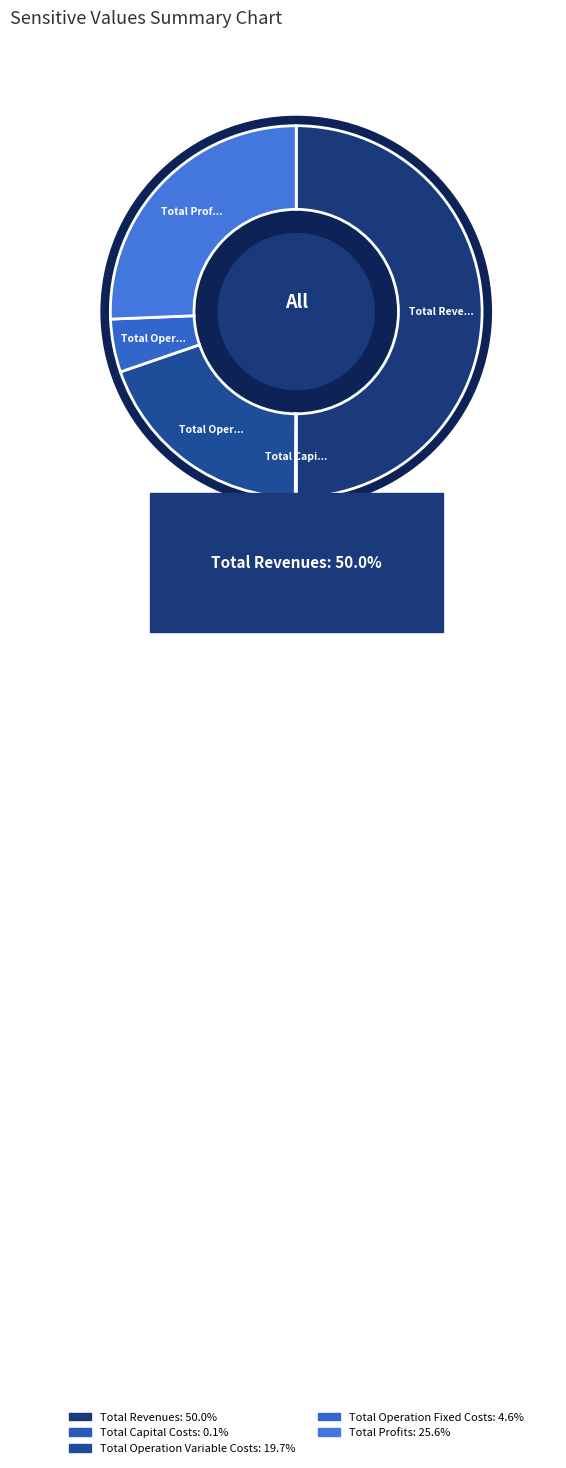

What is the largest slice in the pie chart?

Total Revenues